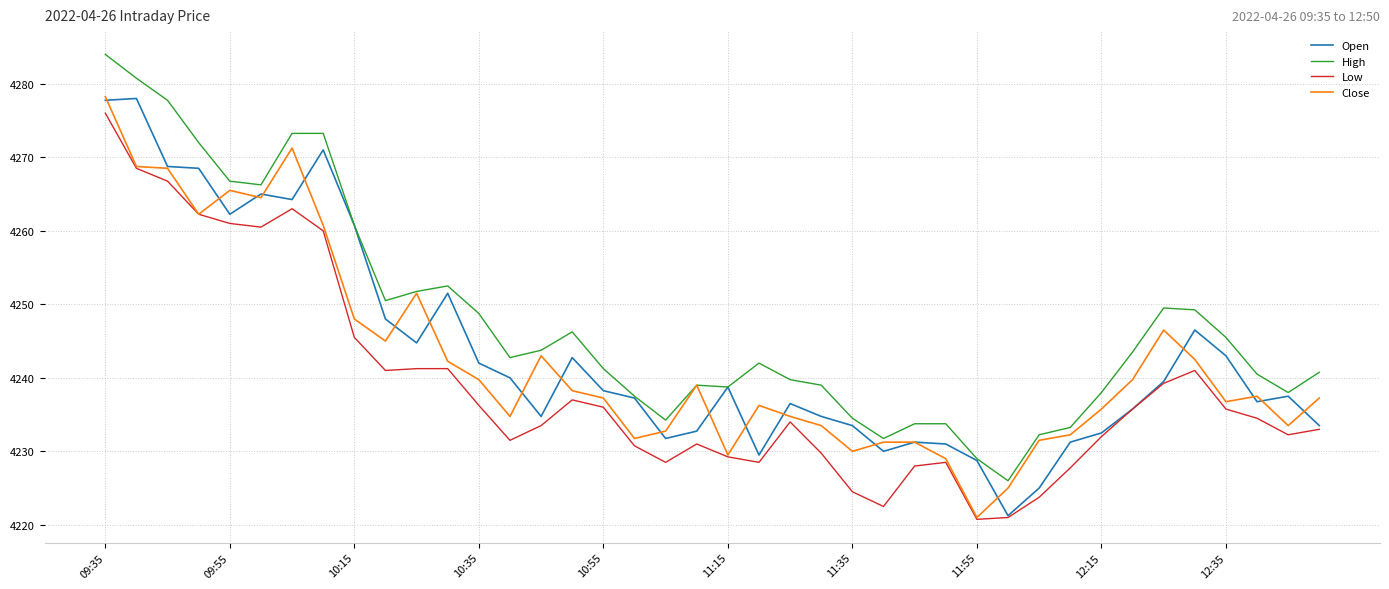

True or false: High and Low intersect in this chart.

False